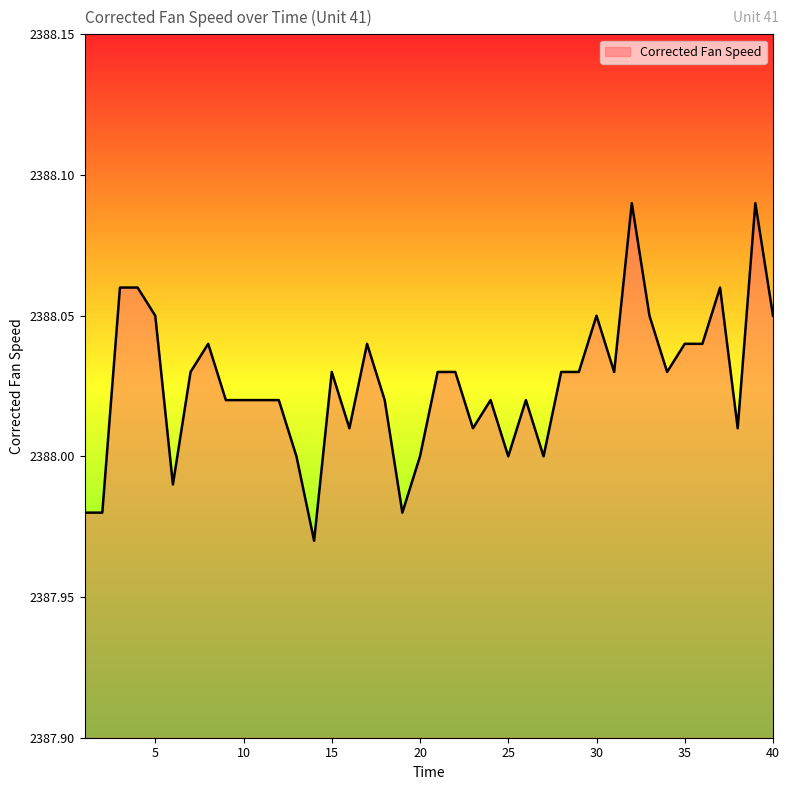

What is the sum of all values?

95521.0